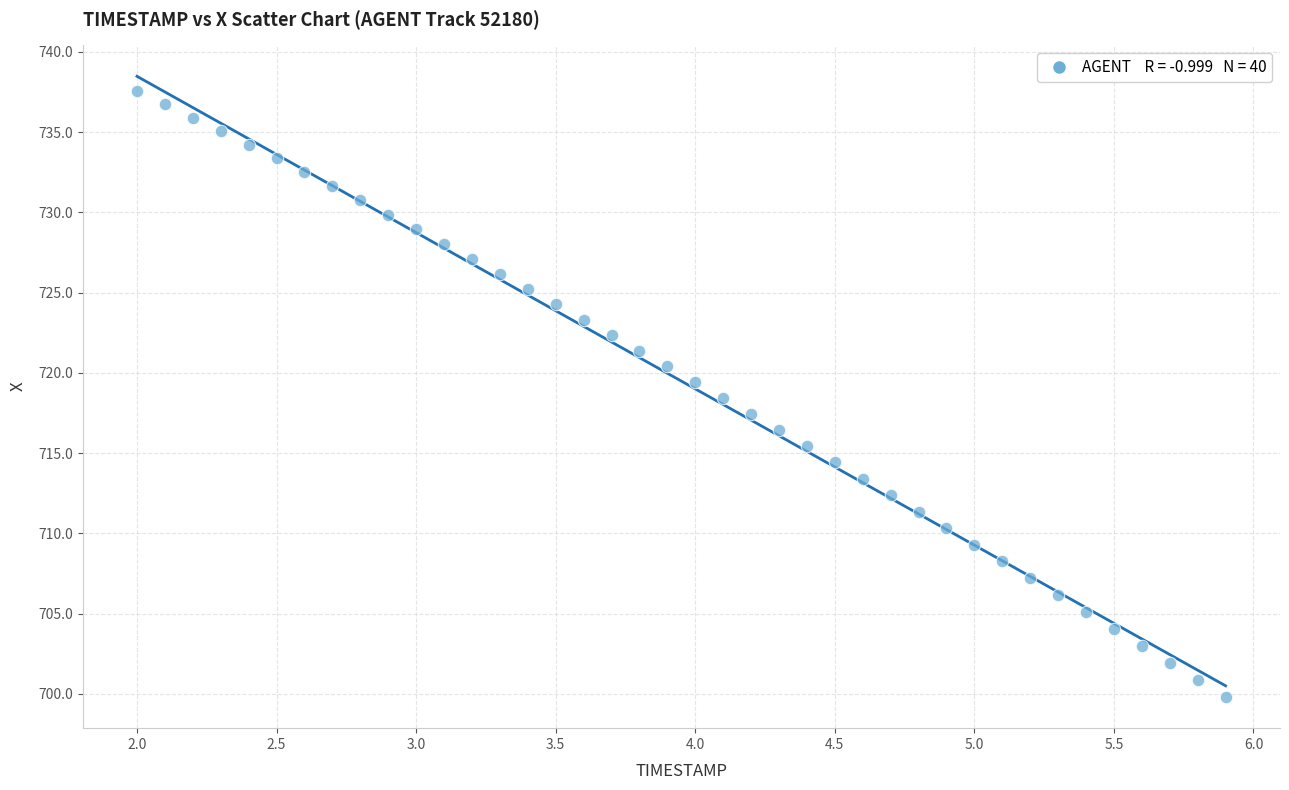

What is the range of Y values (max minus min)?

37.7